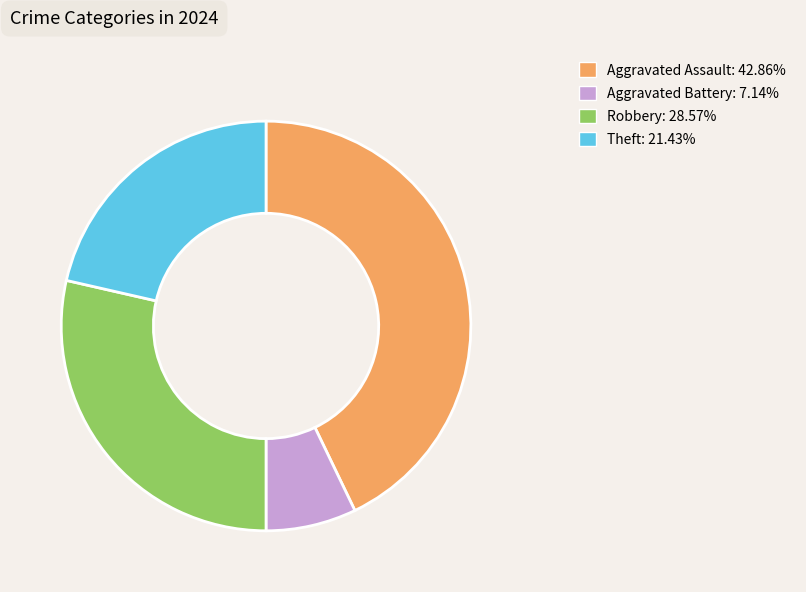

Is the sum of Aggravated Assault and Robbery greater than half?

Yes